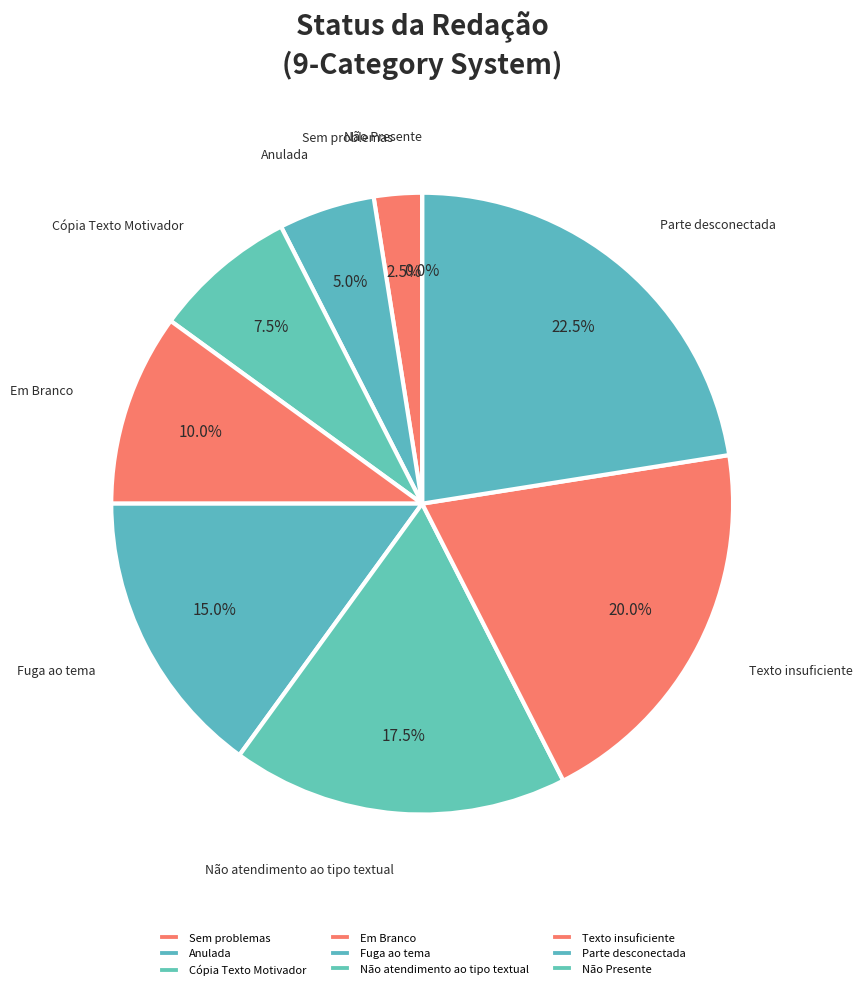

What percentage do Sem problemas and Texto insuficiente together represent?

22.5%